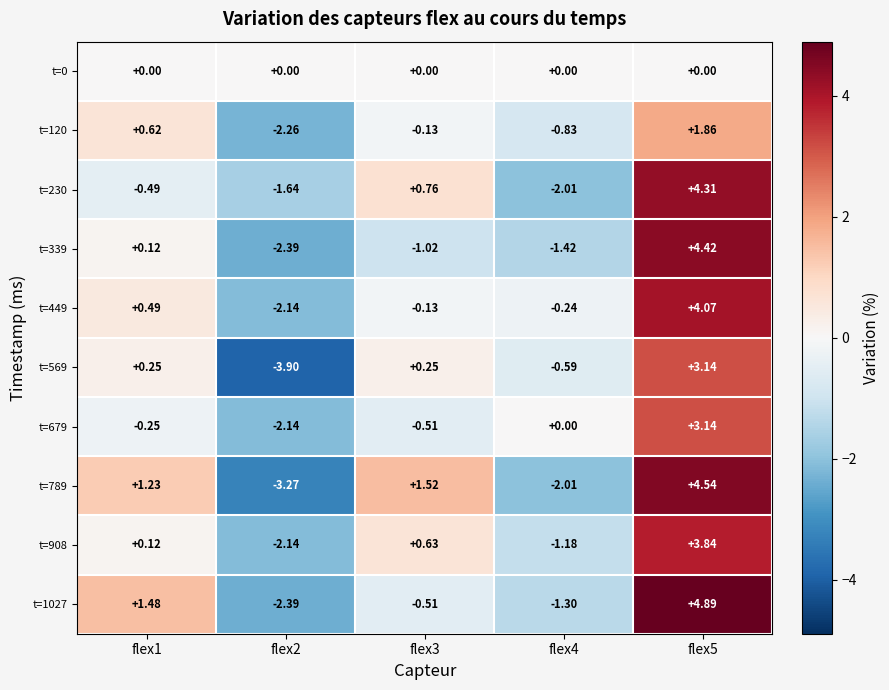

Which series has the largest range (max minus min)?

t=789